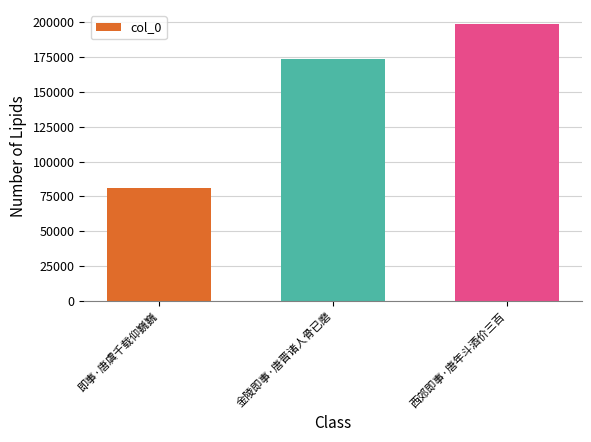

What position from the left is 西郊即事·唐年斗酒价三百?

3